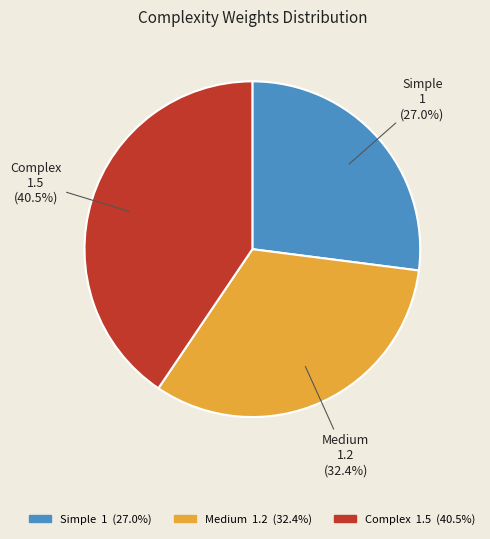

What is the total percentage of Medium and Simple?

59.5%